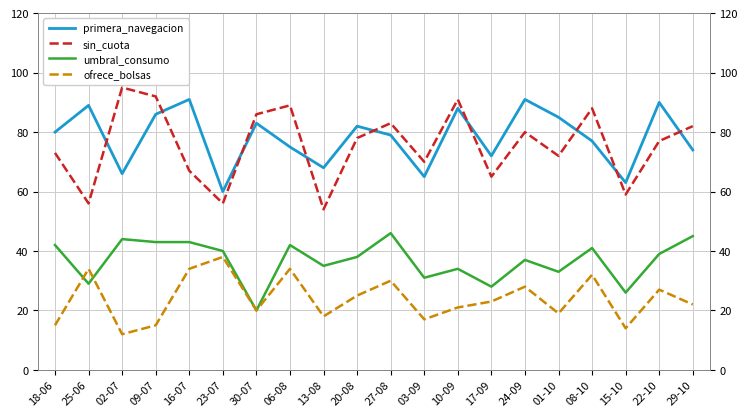

The primera_navegacion series shows 107 at 18-06. True or false?

False